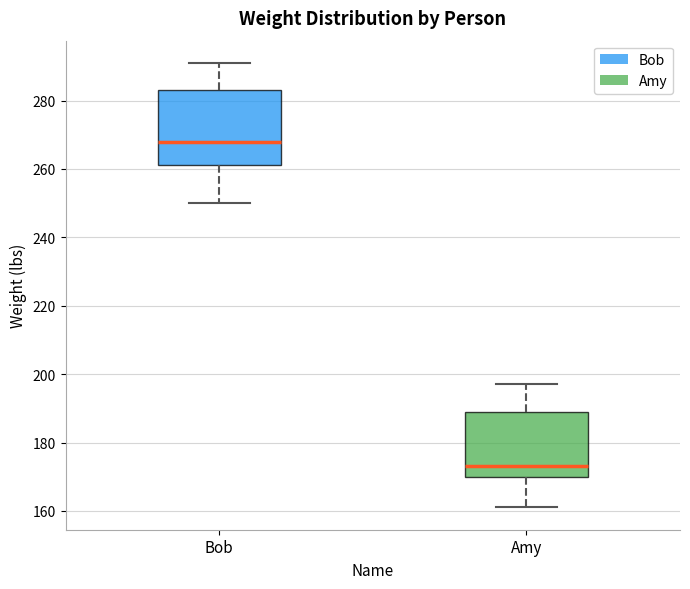

Which box has the lowest median line?

Amy